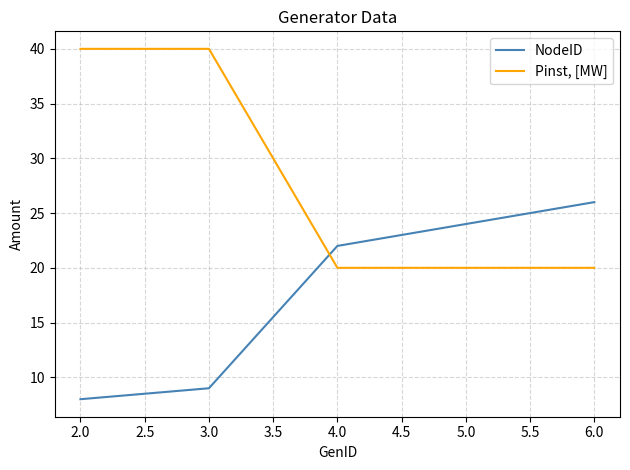

What is the difference between the second highest and minimum values in the NodeID series?

16